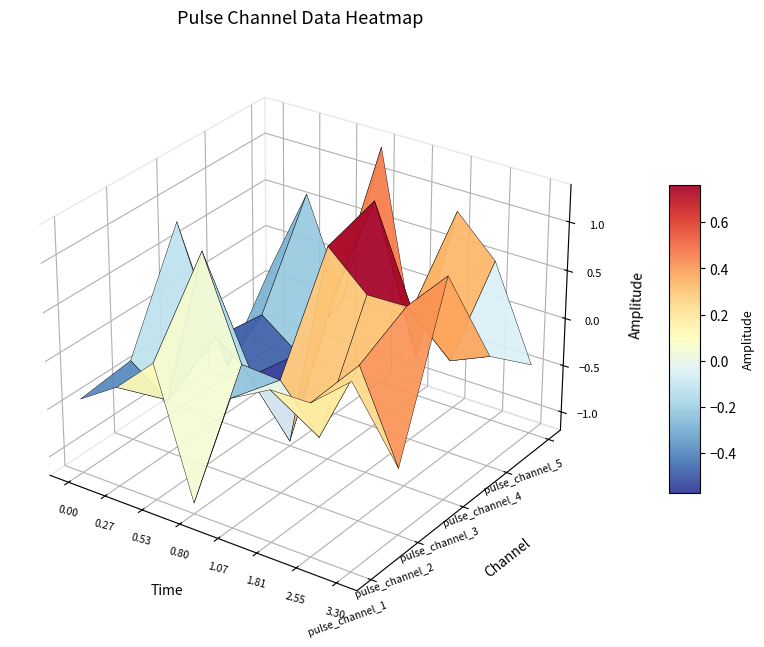

List the series in order of their peak value, lowest first.

pulse_channel_1, pulse_channel_2, pulse_channel_3, pulse_channel_4, pulse_channel_5